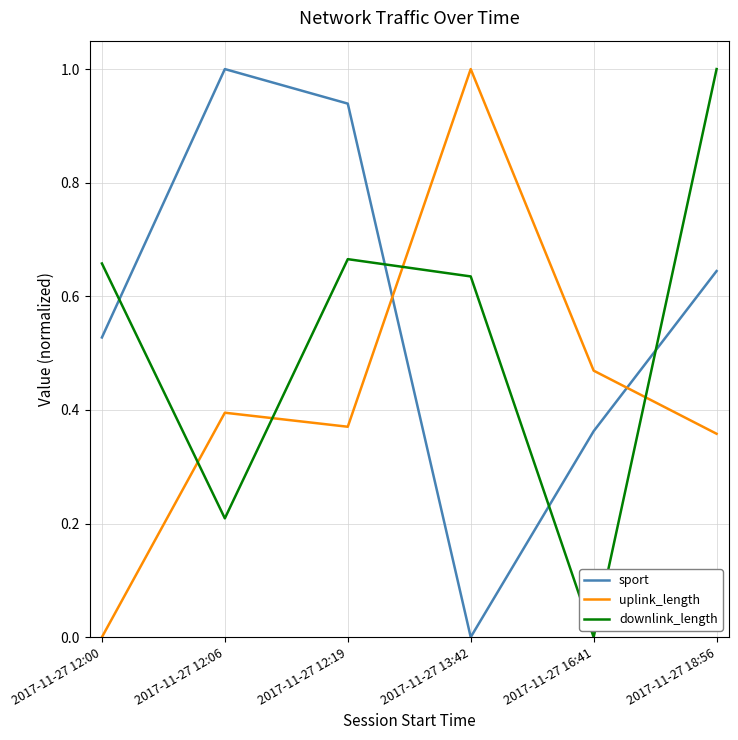

How many intersections are there between downlink_length and uplink_length?

4